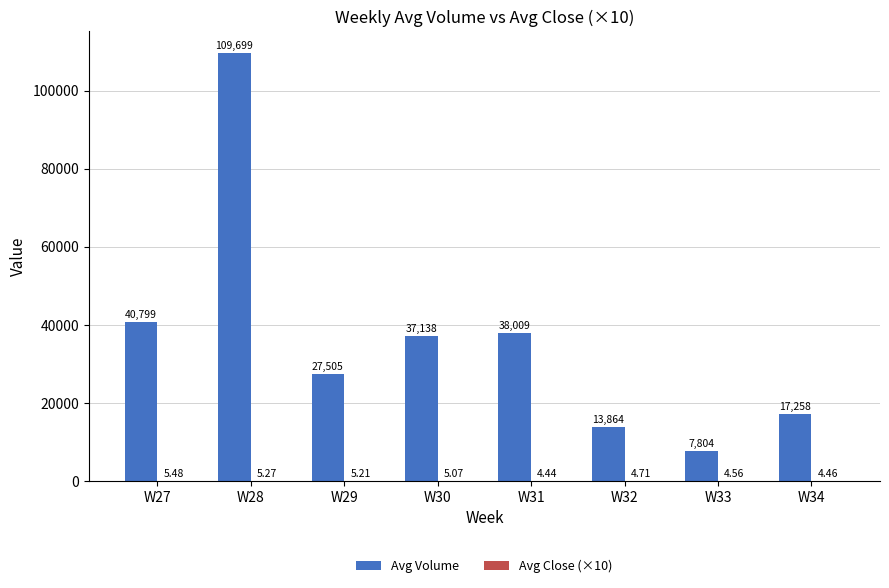

Between W32 and W34, which series saw the biggest shift?

Avg Volume